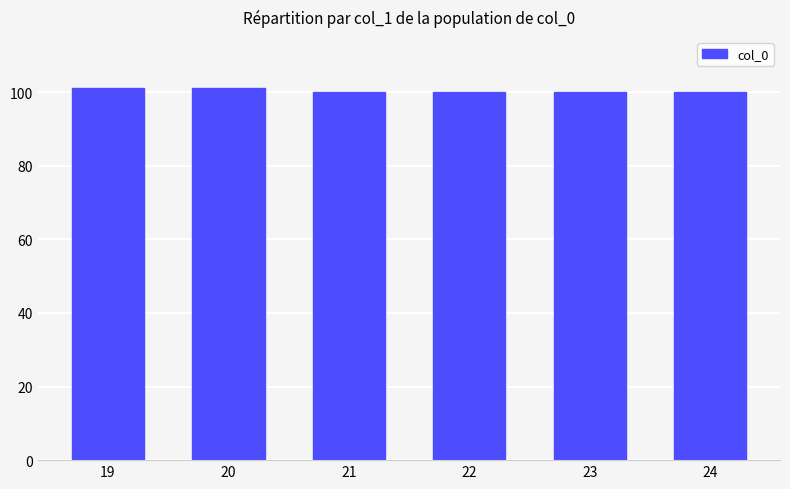

What is the maximum value shown in the chart?

101